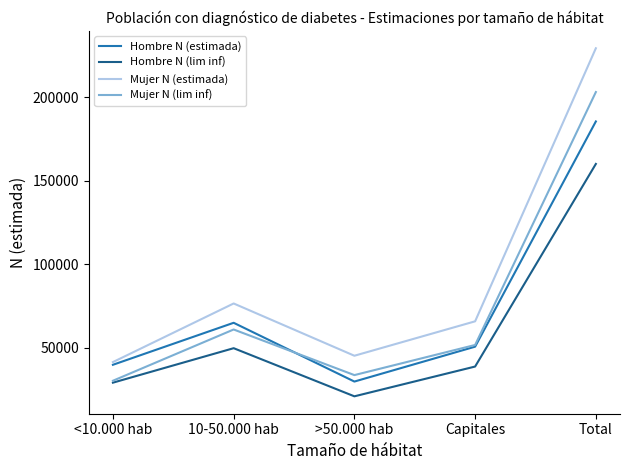

At which label does Mujer N (estimada) reach its peak?

Total